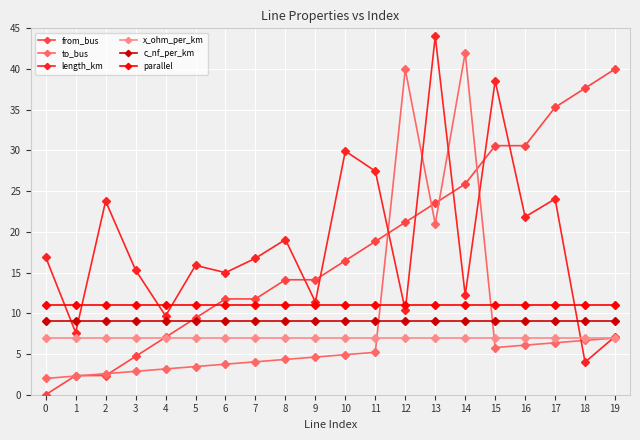

What is the value of the parallel point at the 15th from the left?

11.0